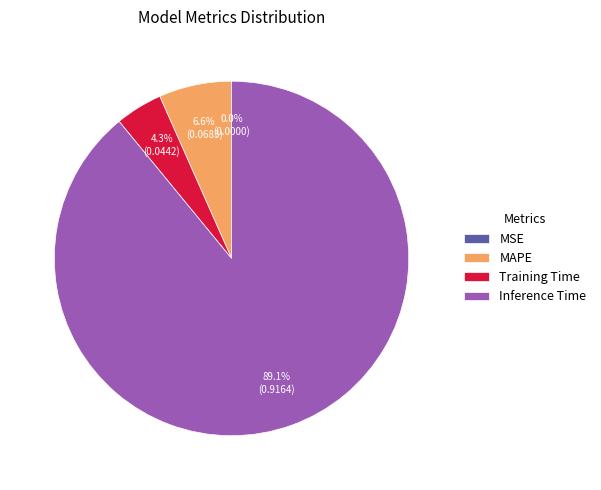

To the nearest percent, what portion does Training Time represent?

4%